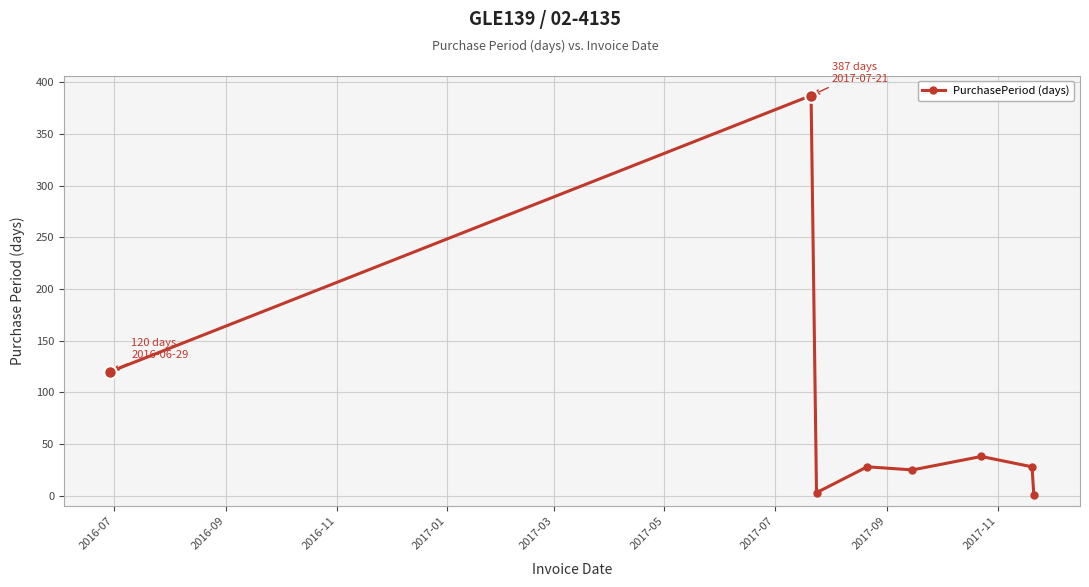

What is the difference between the maximum and second lowest values?

384